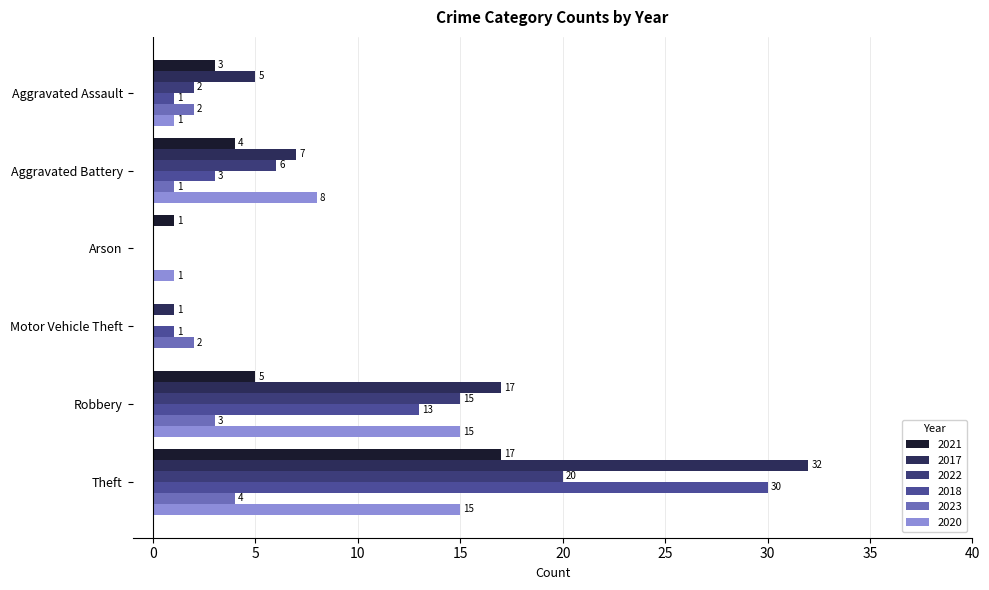

Which series has the widest spread of values?

2017